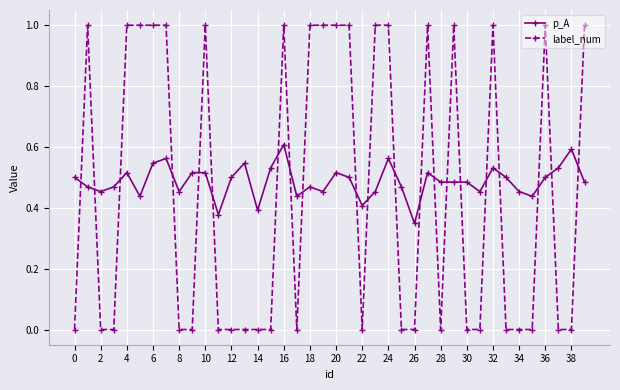

True or false: label_num and p_A intersect in this chart.

True